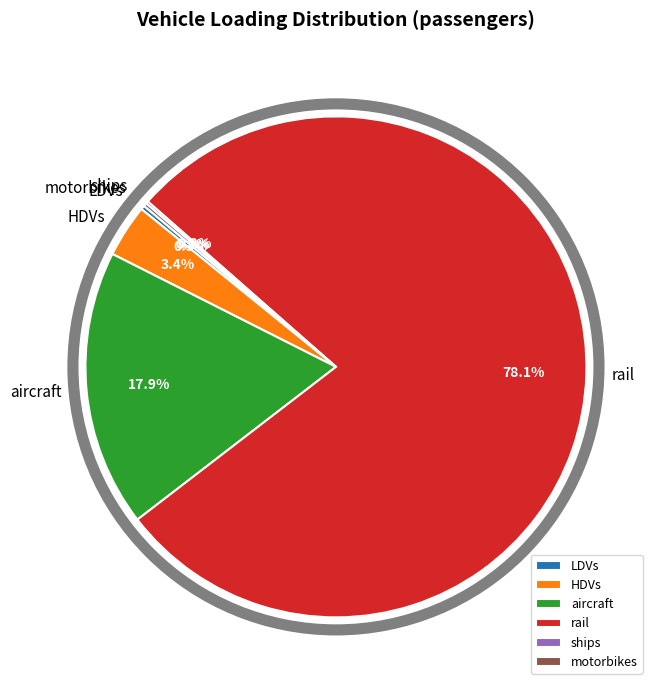

Does rail represent more than half of the total?

Yes